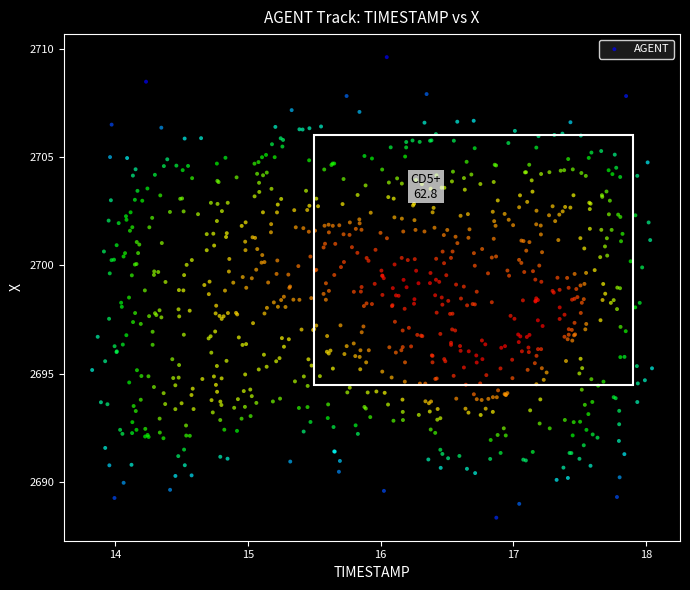

What is the range of X values (max minus min)?

4.2